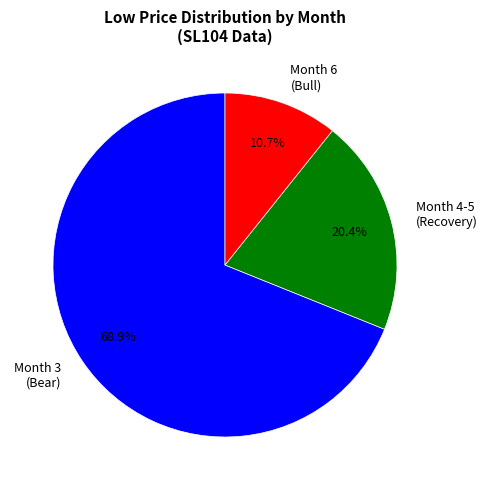

Is the sum of Month 3 (Bear) and Month 6 (Bull) greater than half?

Yes